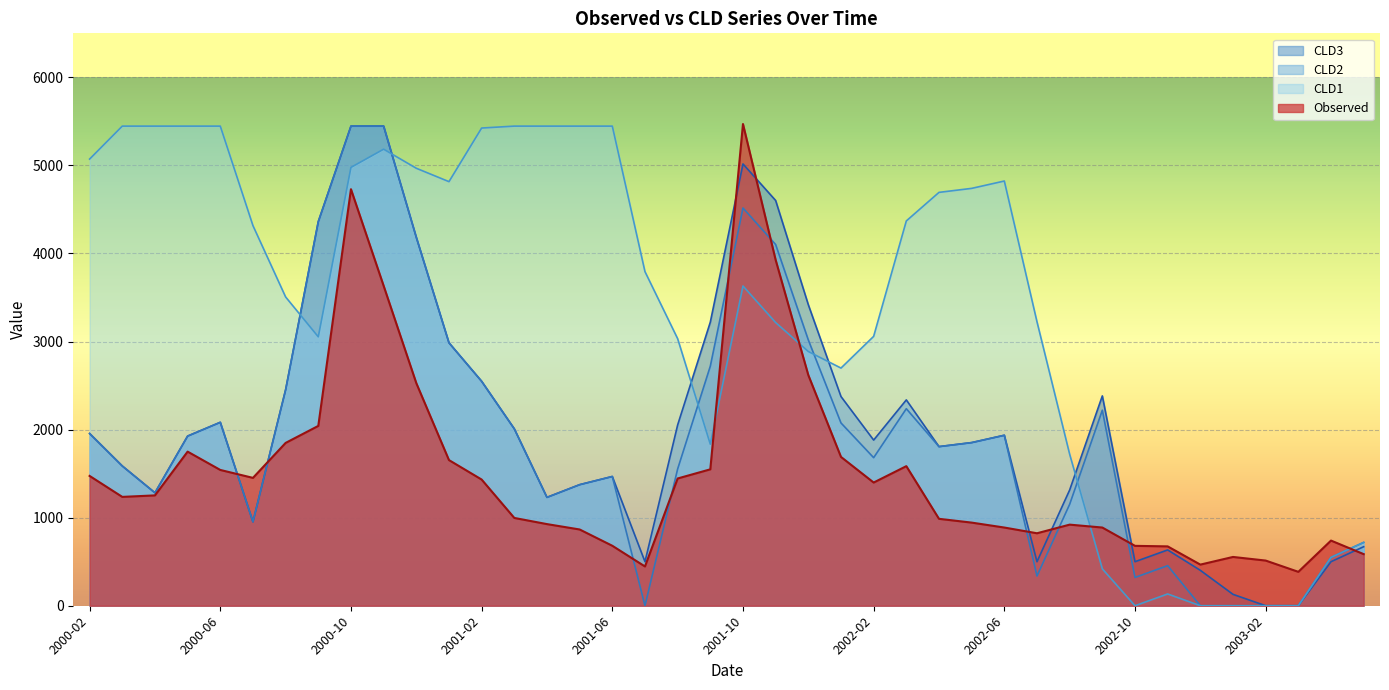

What position from the right is 2002-11?

7